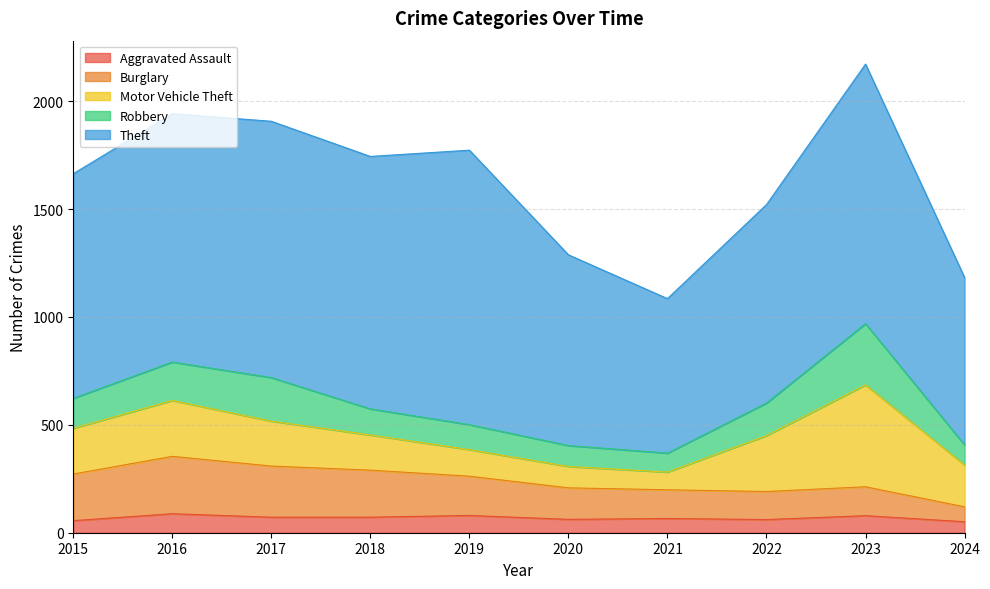

What is the smallest value displayed?

51